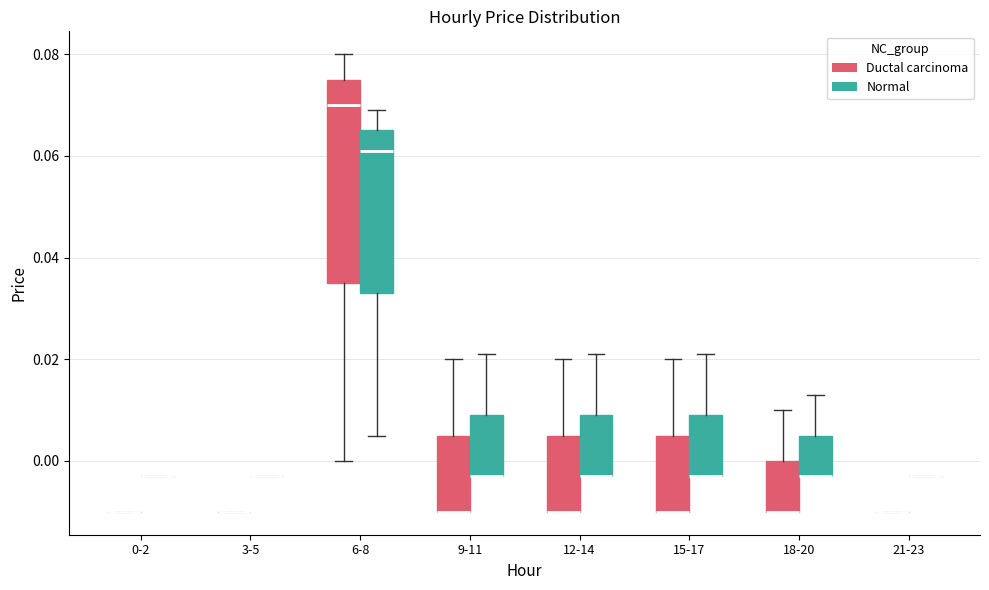

Where is the upper edge of the box for 9-11 (Normal) on the y-axis? The values are not printed on the chart, so give them approximately, as read against the axis.

0.010